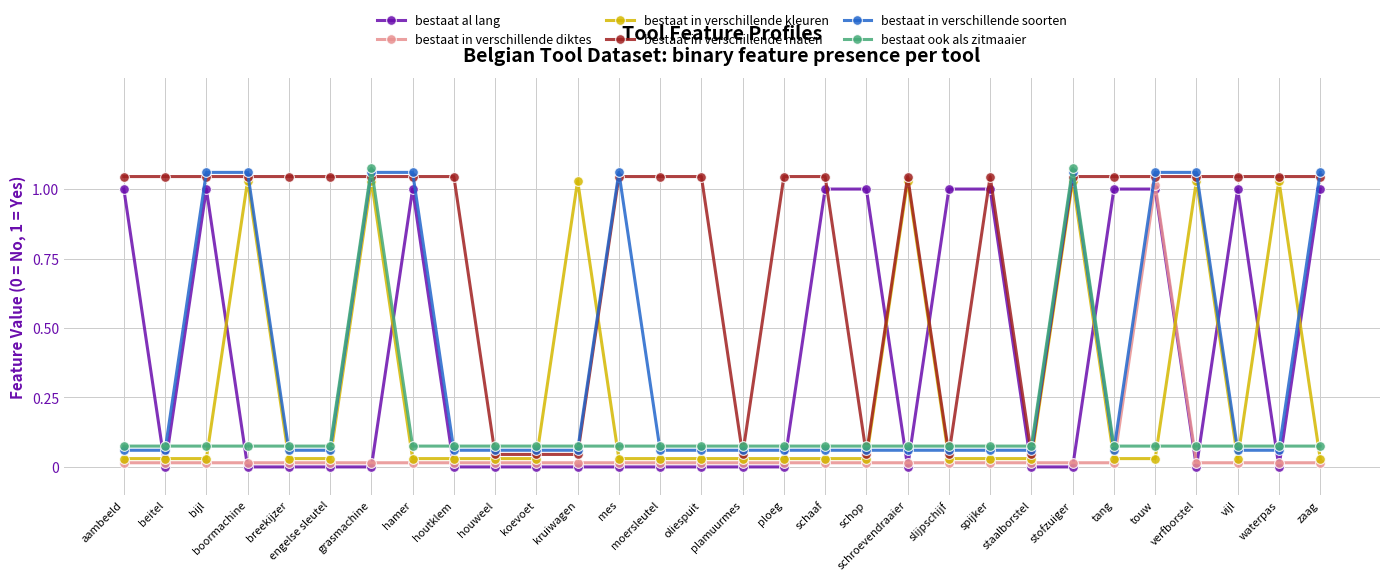

Where is bestaat al lang nearest to the value 0?

beitel